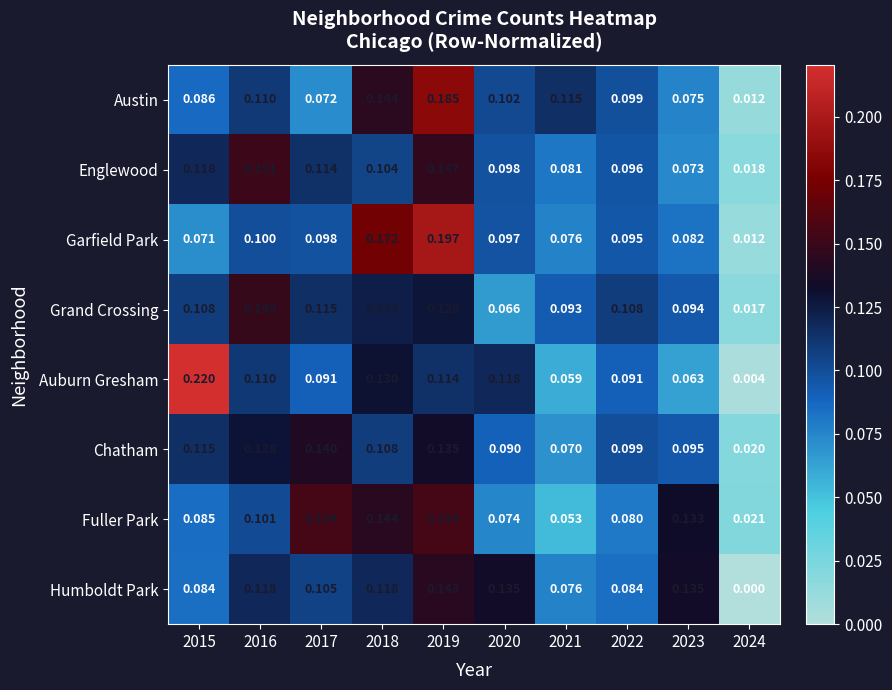

Which series has the widest spread of values?

Auburn Gresham